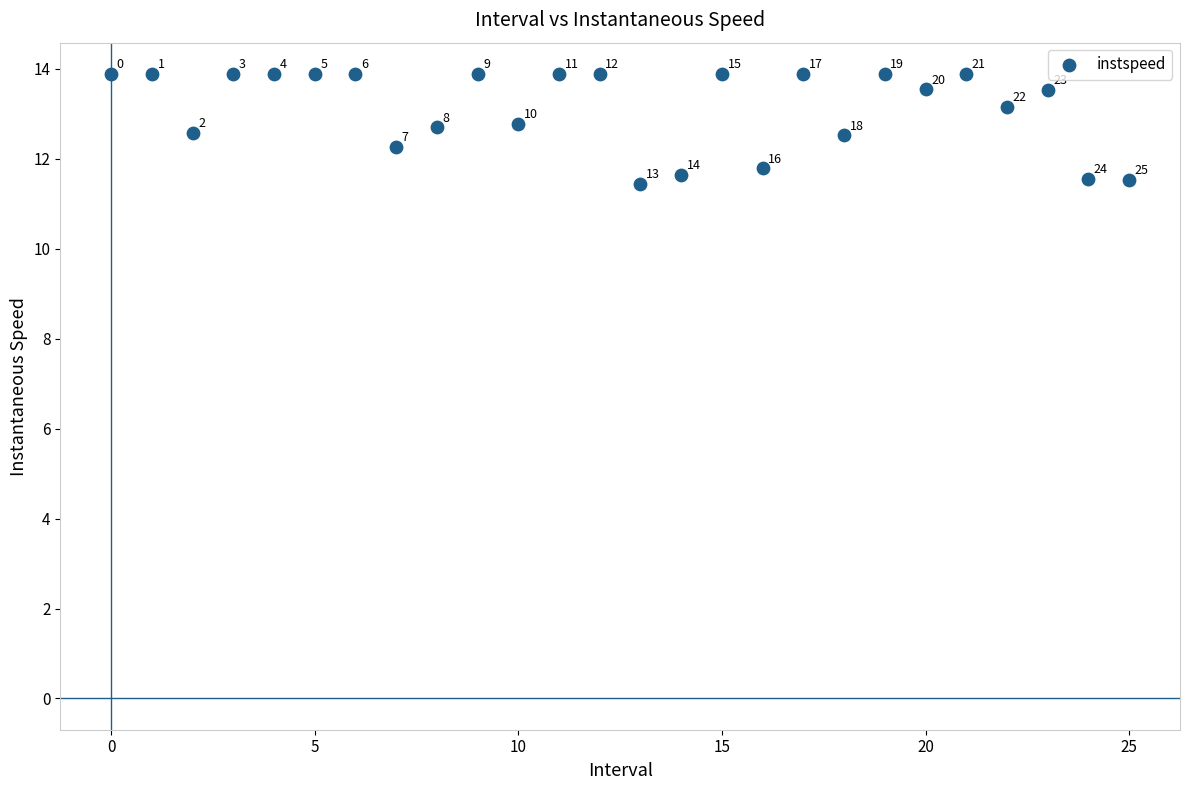

What Y value in the scatter plot is closest to 12?

11.8